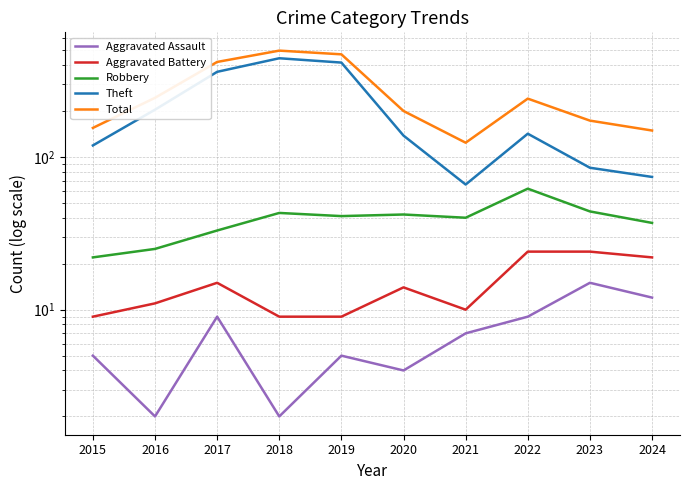

The Total series shows 155 at 2015. True or false?

True